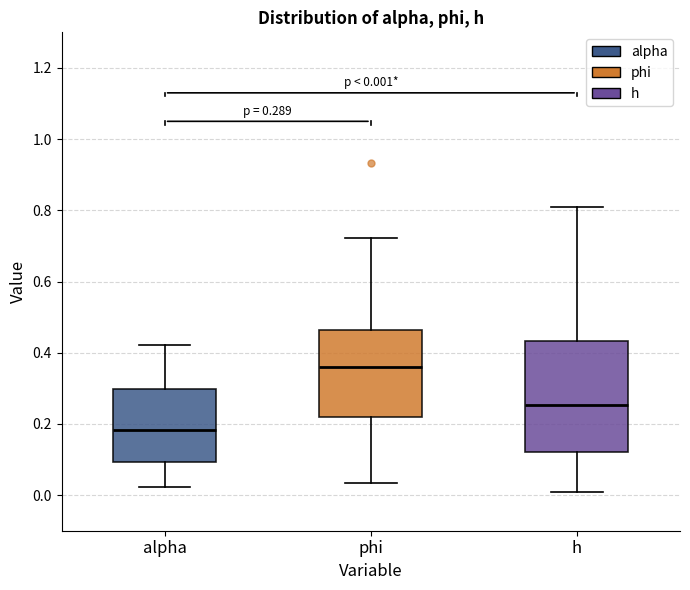

Which box has the highest median line?

phi